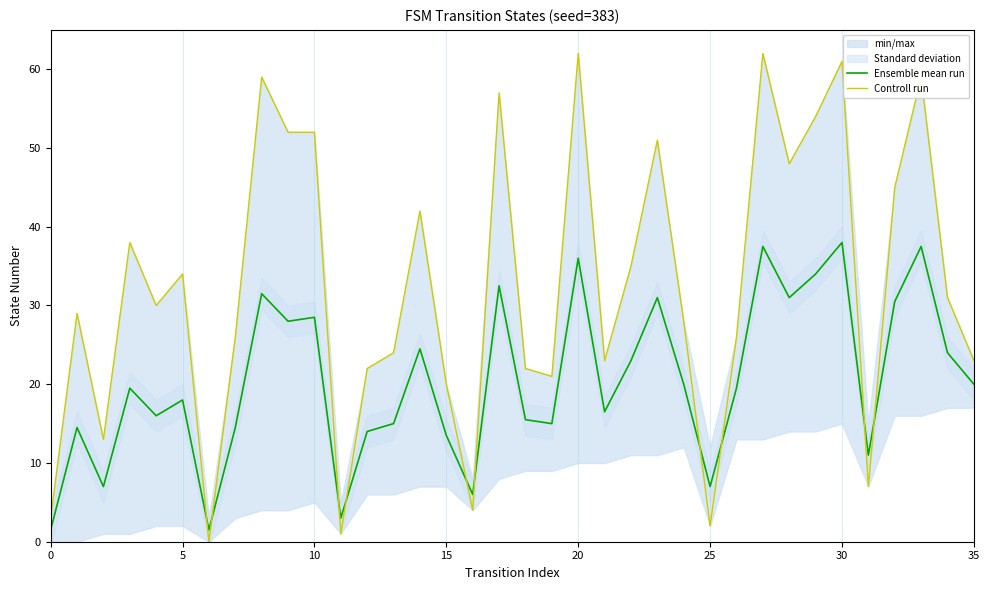

At which category is the sum across all series the highest?

27